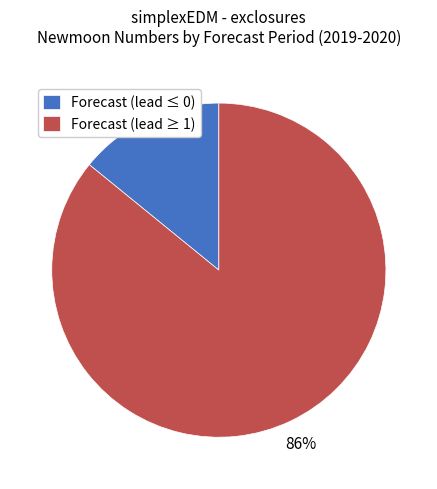

Rank the categories by value from lowest to highest.

Forecast (lead ≤ 0), Forecast (lead ≥ 1)